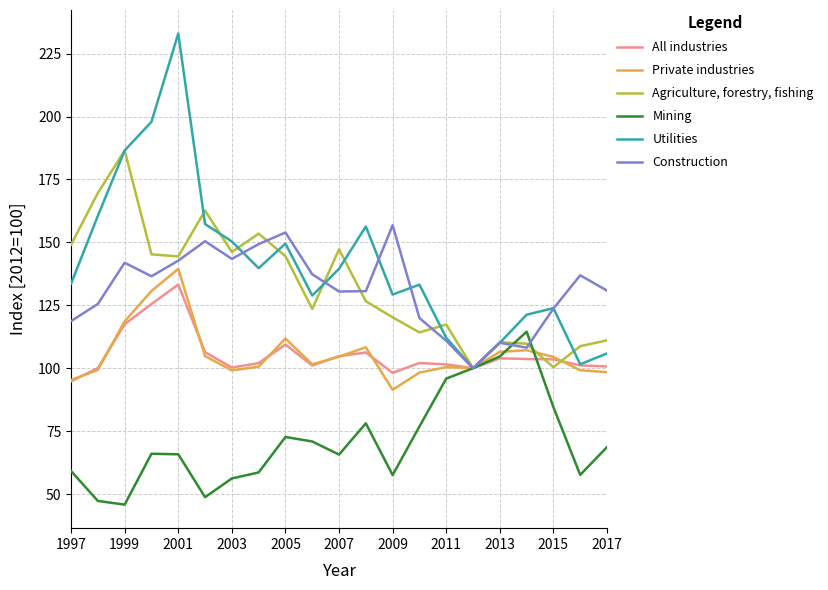

Which series has the largest range (max minus min)?

Utilities